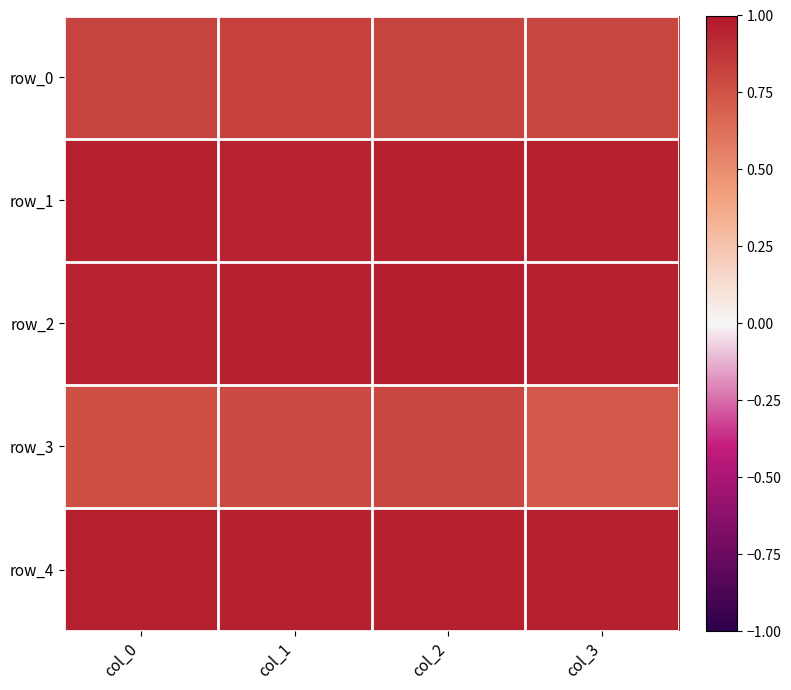

Reading right to left, what are all the values shown in this chart?

row_0: col_3=0.8	col_2=0.8	col_1=0.8	col_0=0.8
row_1: col_3=1.0	col_2=1.0	col_1=1.0	col_0=1.0
row_2: col_3=1.0	col_2=1.0	col_1=1.0	col_0=1.0
row_3: col_3=0.7	col_2=0.8	col_1=0.8	col_0=0.8
row_4: col_3=1.0	col_2=1.0	col_1=1.0	col_0=1.0